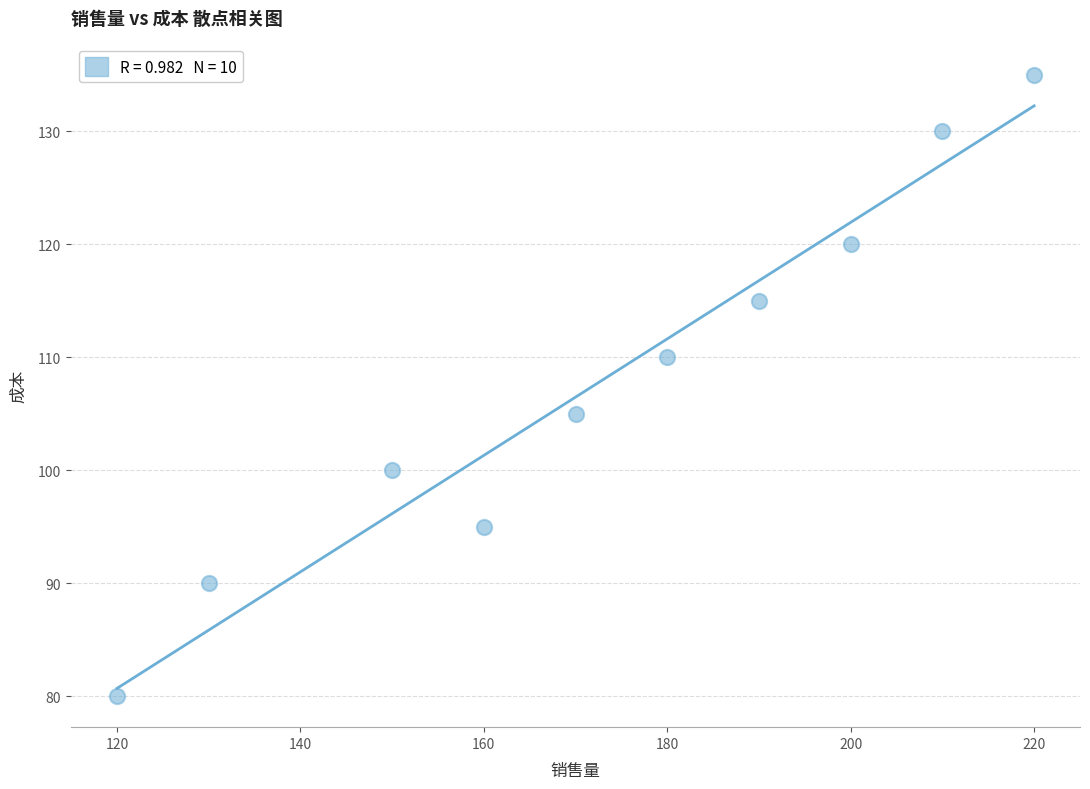

What is the range of Y values (max minus min)?

55